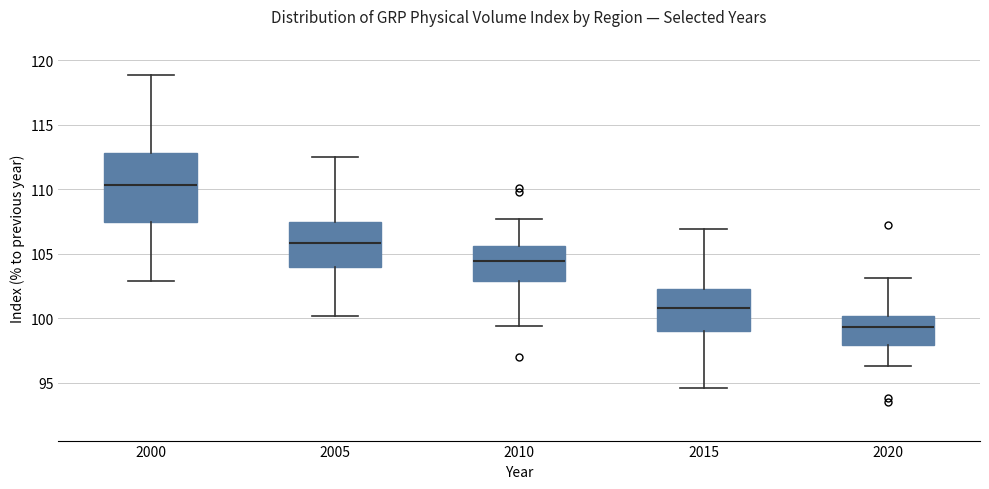

Reading left to right, read every box against the y-axis: the position of its median line, the range the box covers, and the ends of its whiskers. The values are not printed on the chart, so give them approximately, as read against the axis.

2000: median 110.5, box 107.5 to 113.0, whiskers 103.0 to 119.0
2005: median 106.0, box 104.0 to 107.5, whiskers 100.0 to 112.5
2010: median 104.5, box 103.0 to 105.5, whiskers 99.5 to 107.5
2015: median 101.0, box 99.0 to 102.5, whiskers 94.5 to 107.0
2020: median 99.5, box 98.0 to 100.0, whiskers 96.5 to 103.0